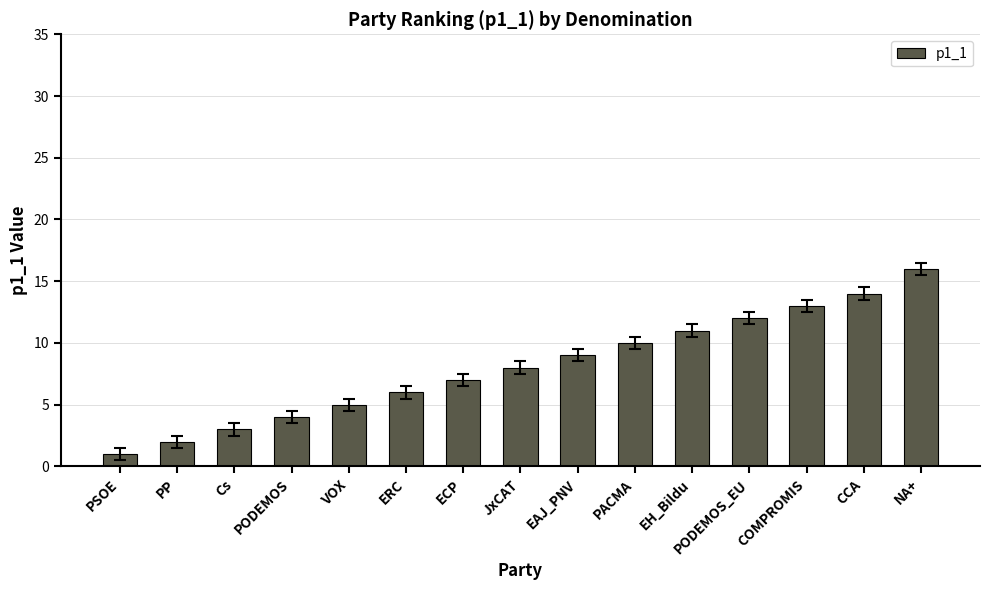

What position from the right is EH_Bildu?

5